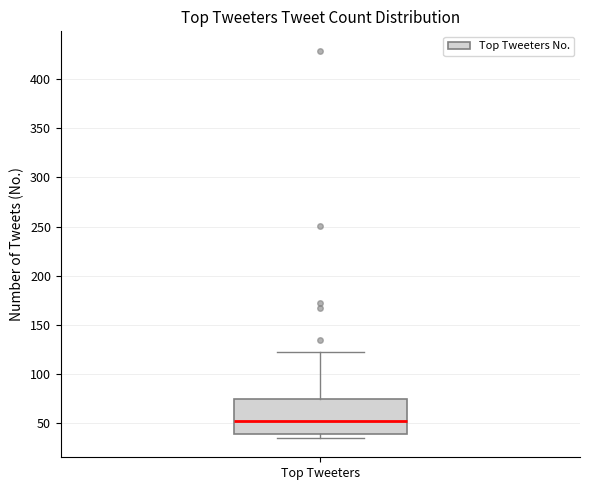

Read this box plot against the y-axis: the position of the median line, the range covered by the box, and the ends of both whiskers. The values are not printed on the chart, so give them approximately, as read against the axis.

median 55, box 40 to 75, whiskers 35 to 120